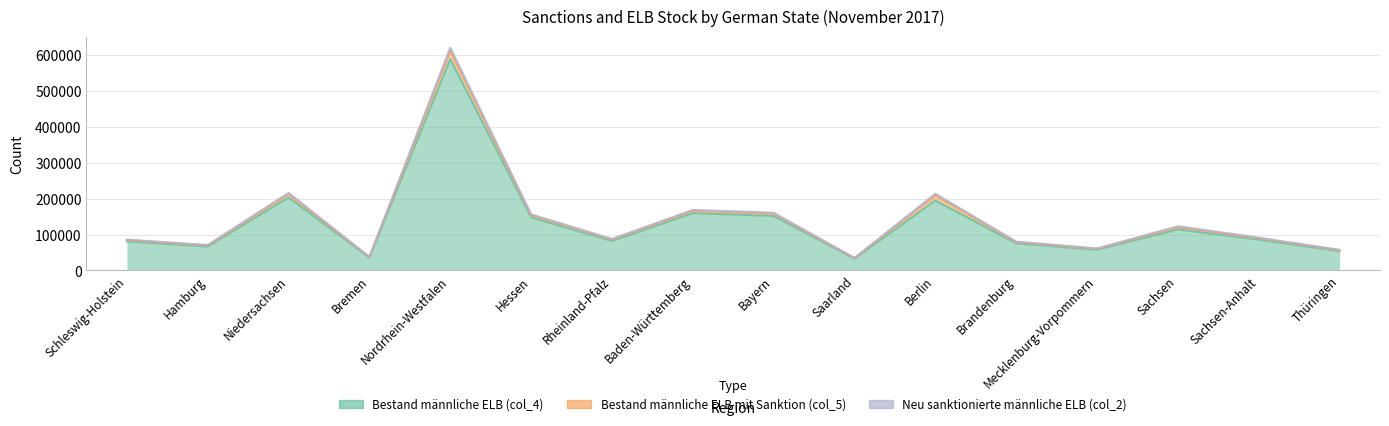

What is the difference between the Bestand männliche ELB mit Sanktion (col_5) values at Bremen and Saarland?

148.0